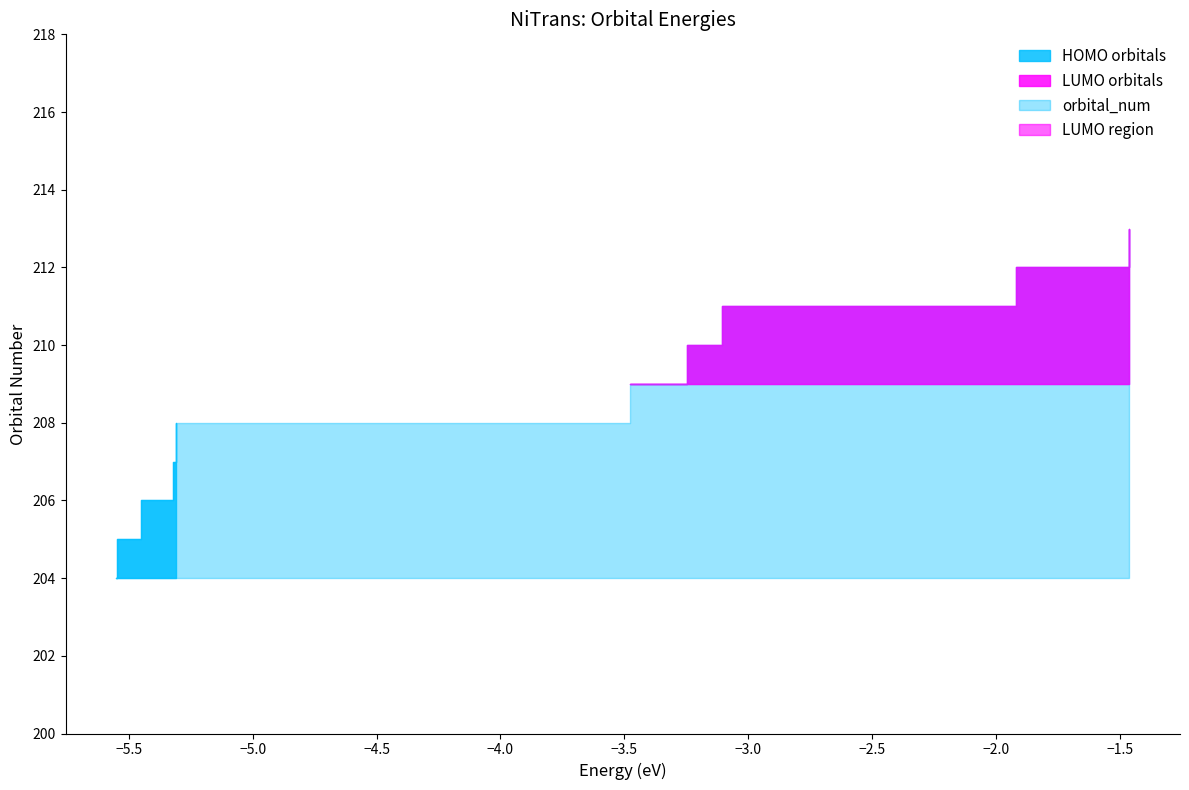

Rank the categories by value from lowest to highest.

HOMO-4, HOMO-3, HOMO-2, HOMO-1, HOMO, LUMO, LUMO+1, LUMO+2, LUMO+3, LUMO+4